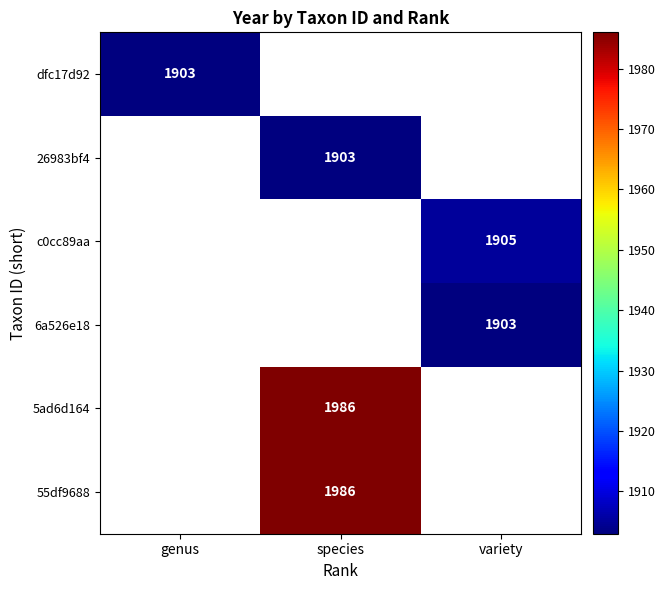

The value of 55df9688 at species is 531. True or false?

False